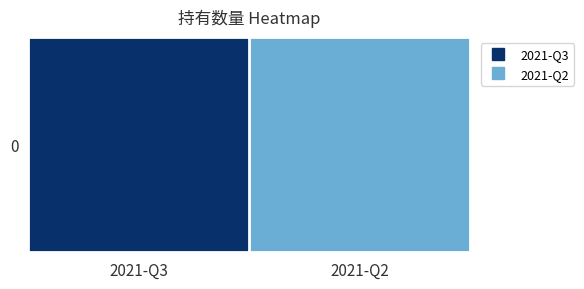

What is the change in value from 2021-Q3 to 2021-Q2?

-1